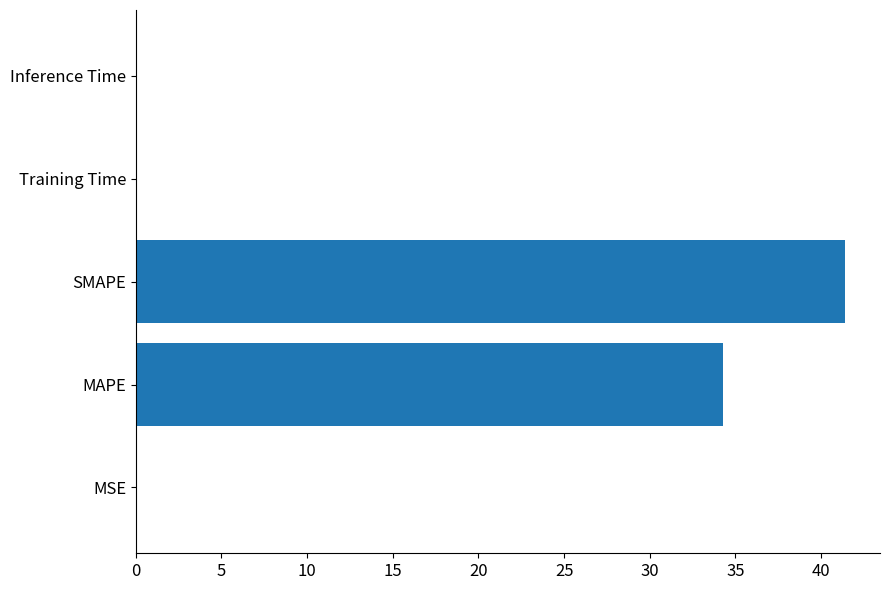

The chart shows a value of 41.4 at SMAPE. True or false?

True